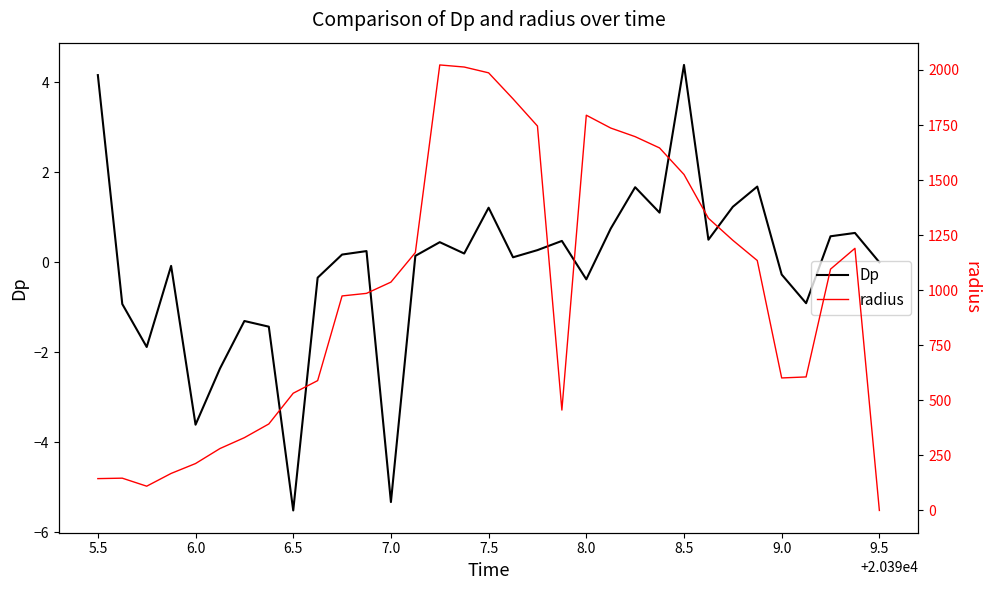

What is the maximum value for Dp?

4.4